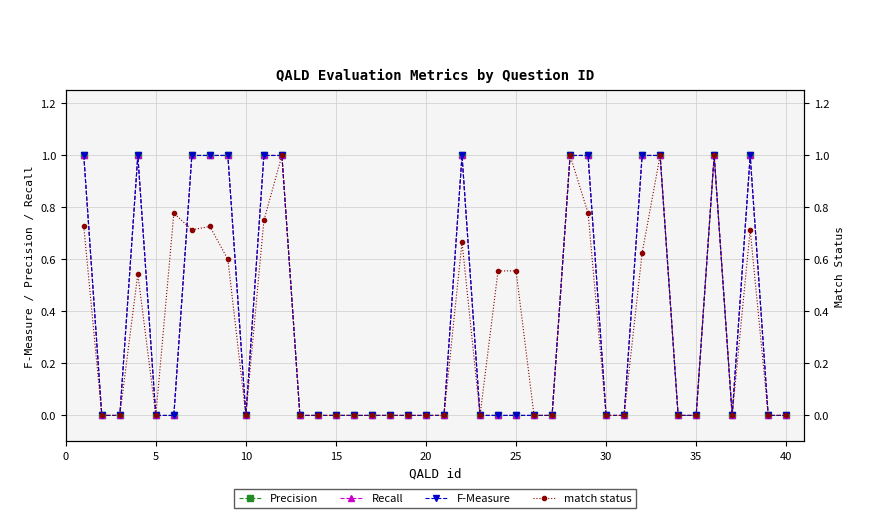

Which series ends up on top after the final intersection of match status and Recall?

Recall